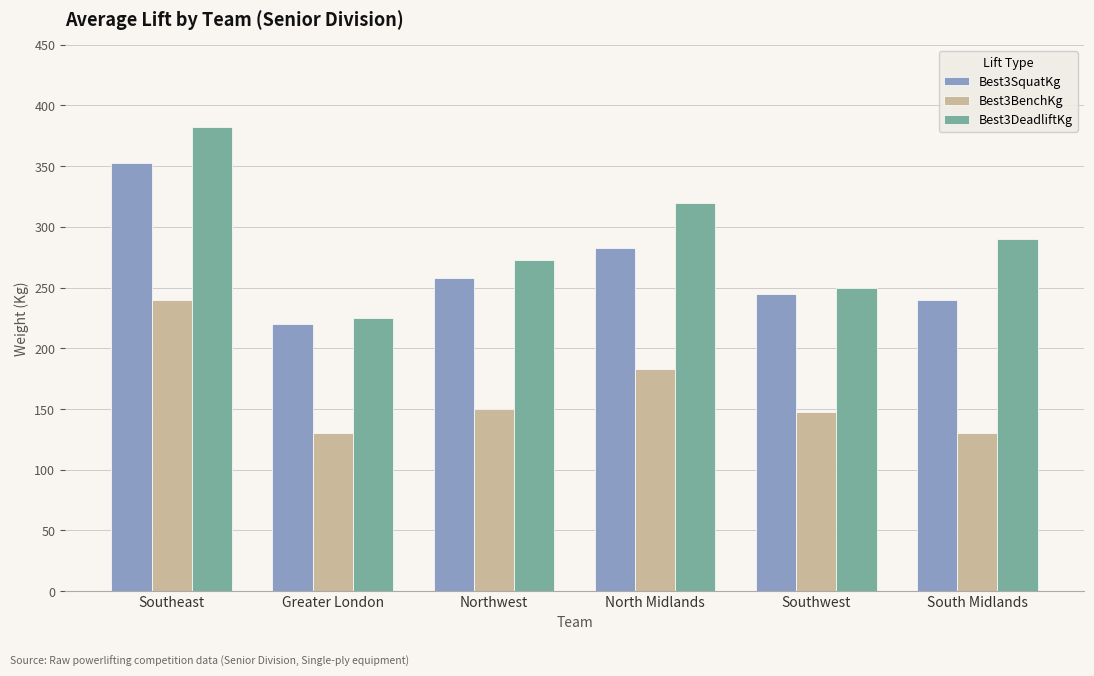

Read the Best3BenchKg value at South Midlands.

130.0